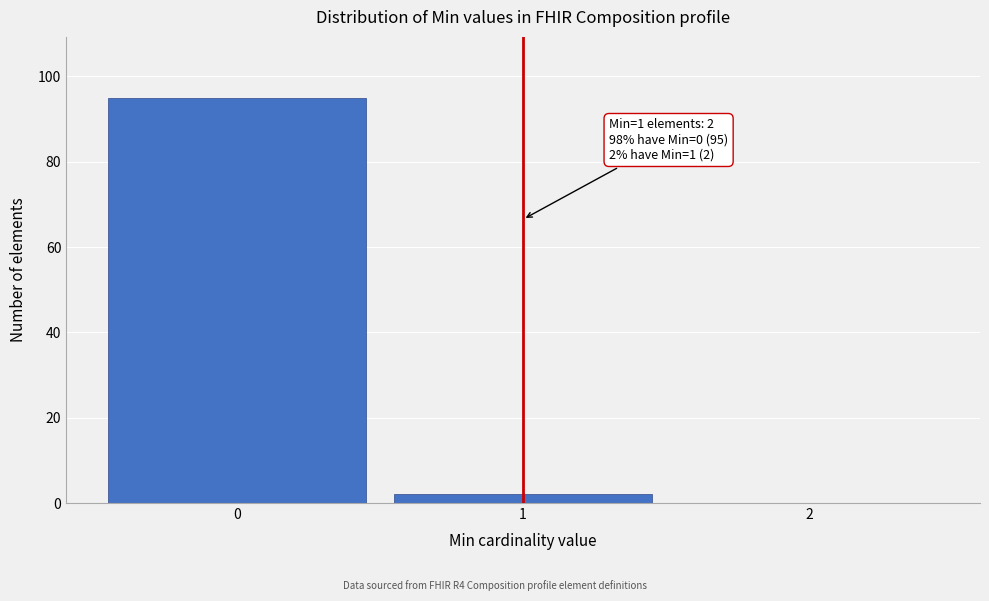

Over which range of the x-axis is the bar tallest?

-0.5 to 0.5